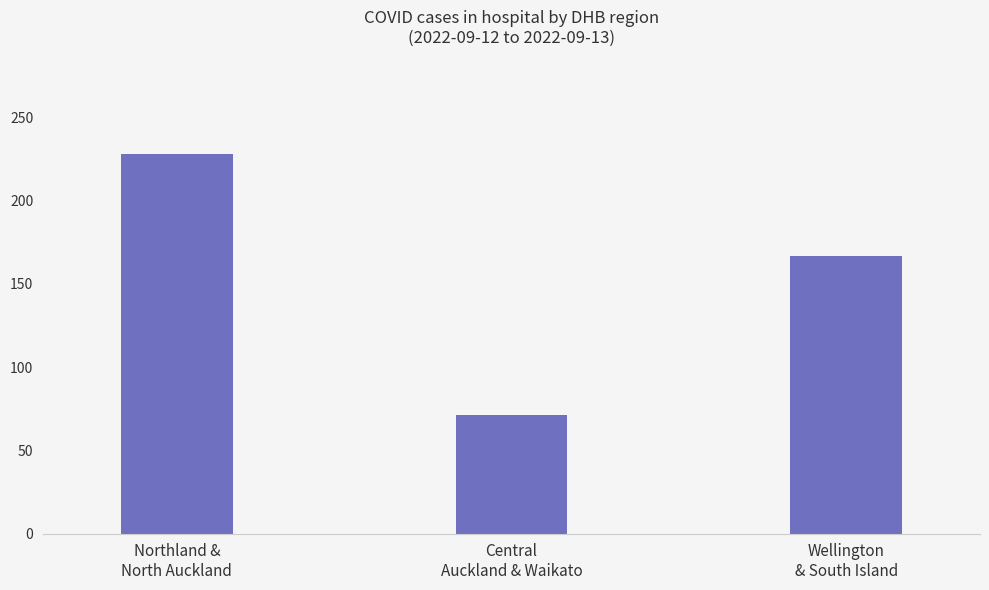

What is the label of the 2nd bar from the right?

Central
Auckland & Waikato